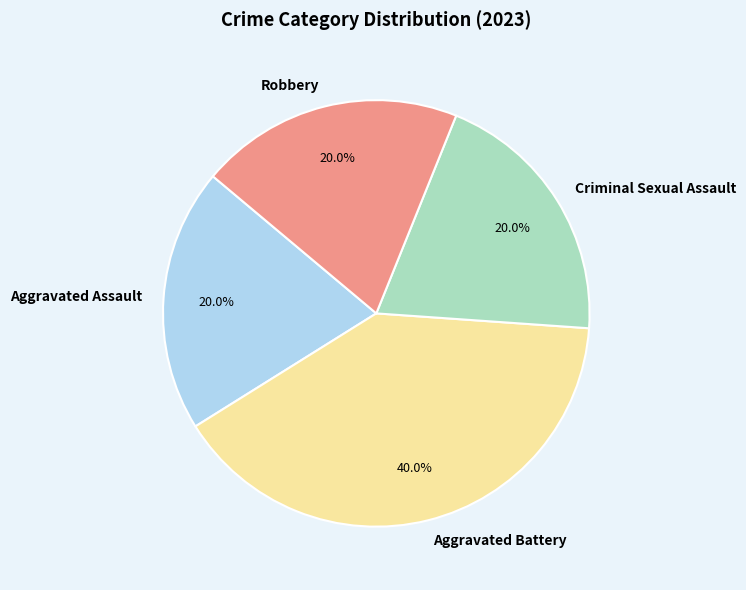

To the nearest percent, what portion does Robbery represent?

20%